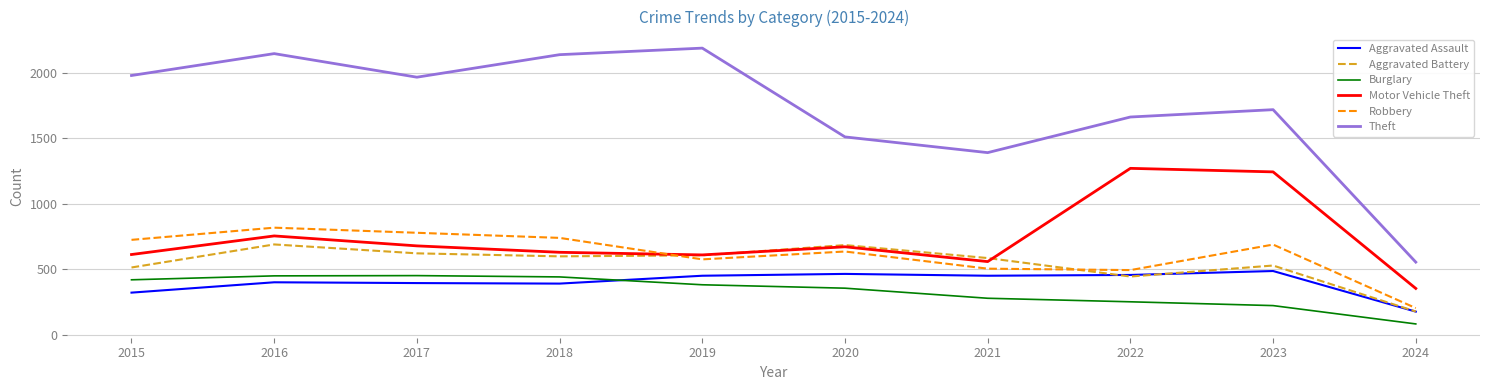

Which series has the largest total across all categories?

Theft